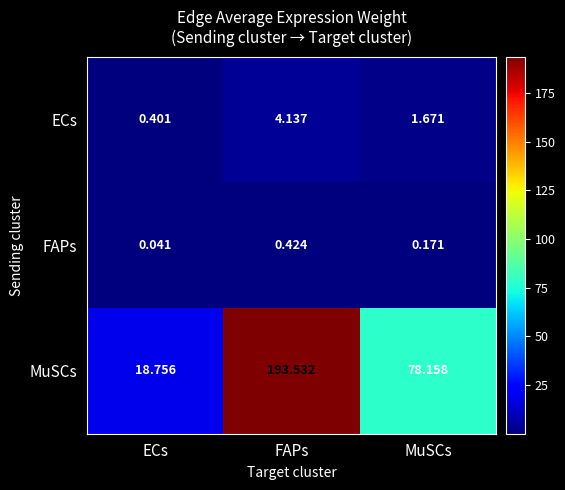

Where does the ECs series first go above 1?

FAPs